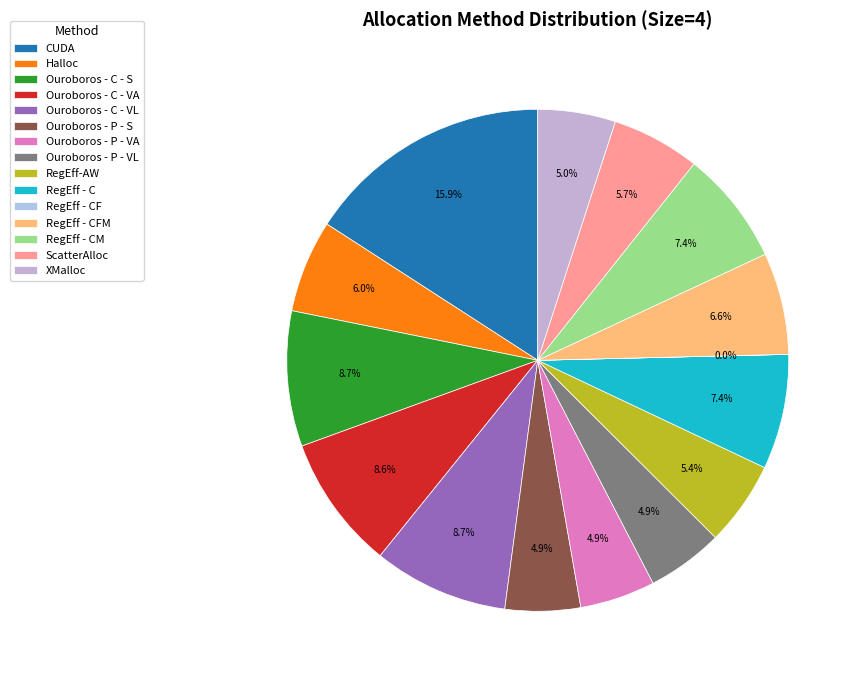

How many segments does this pie chart have?

15